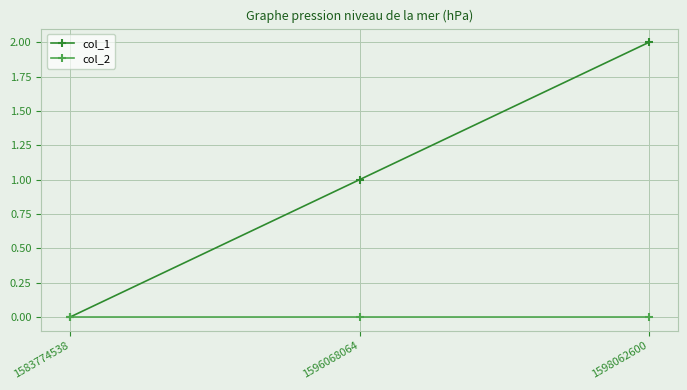

Is the value of col_2 at 1598062600 greater than the value of col_1 at 1596068064?

No